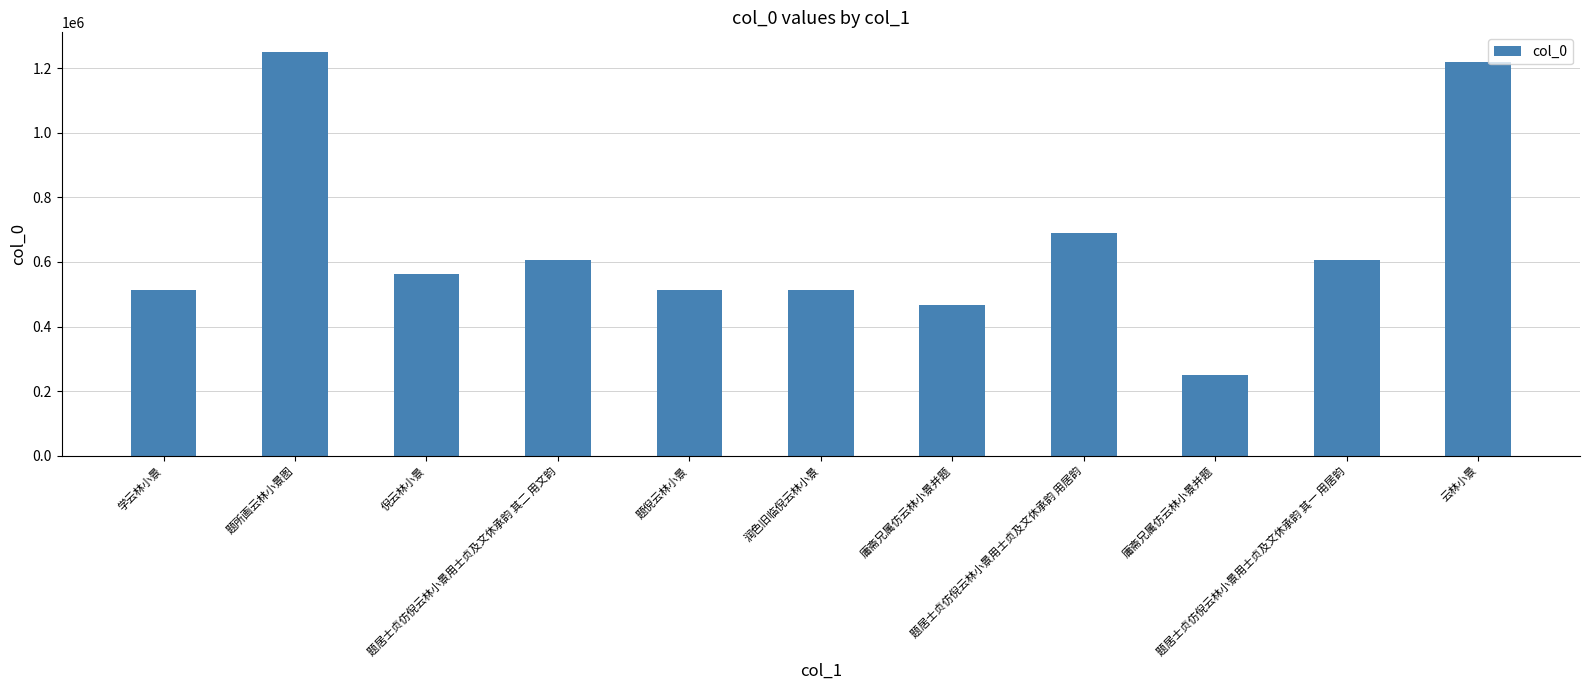

Reading left to right, transcribe all the data shown in this chart.

513132	1248990	562350	605509	513425	513137	465689	690650	249559	605508	1219449